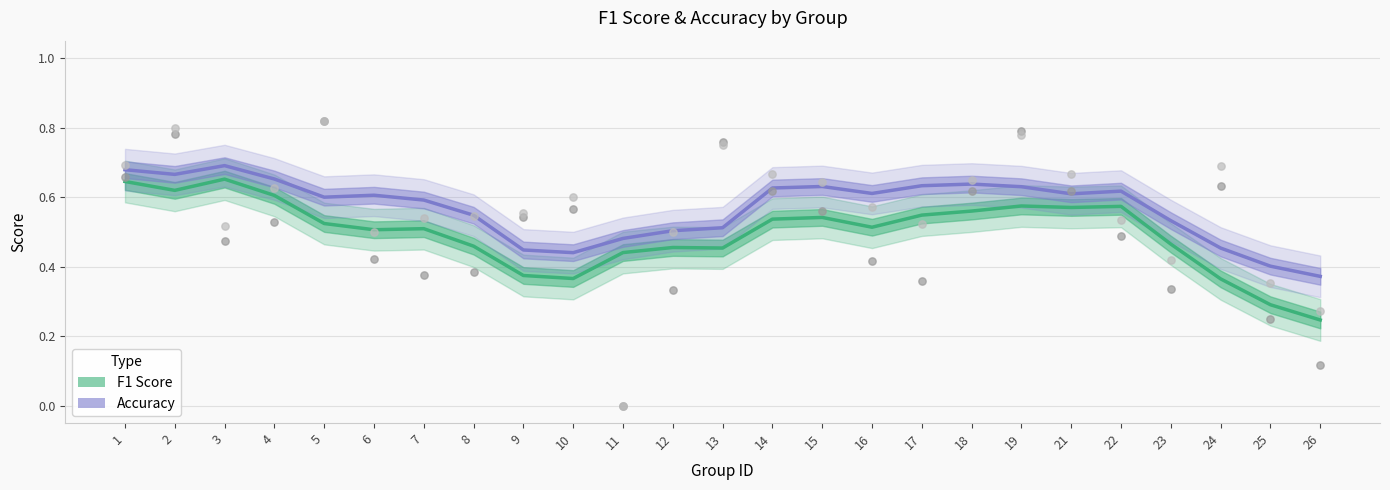

Which series reaches the maximum Y coordinate?

Accuracy (smoothed)